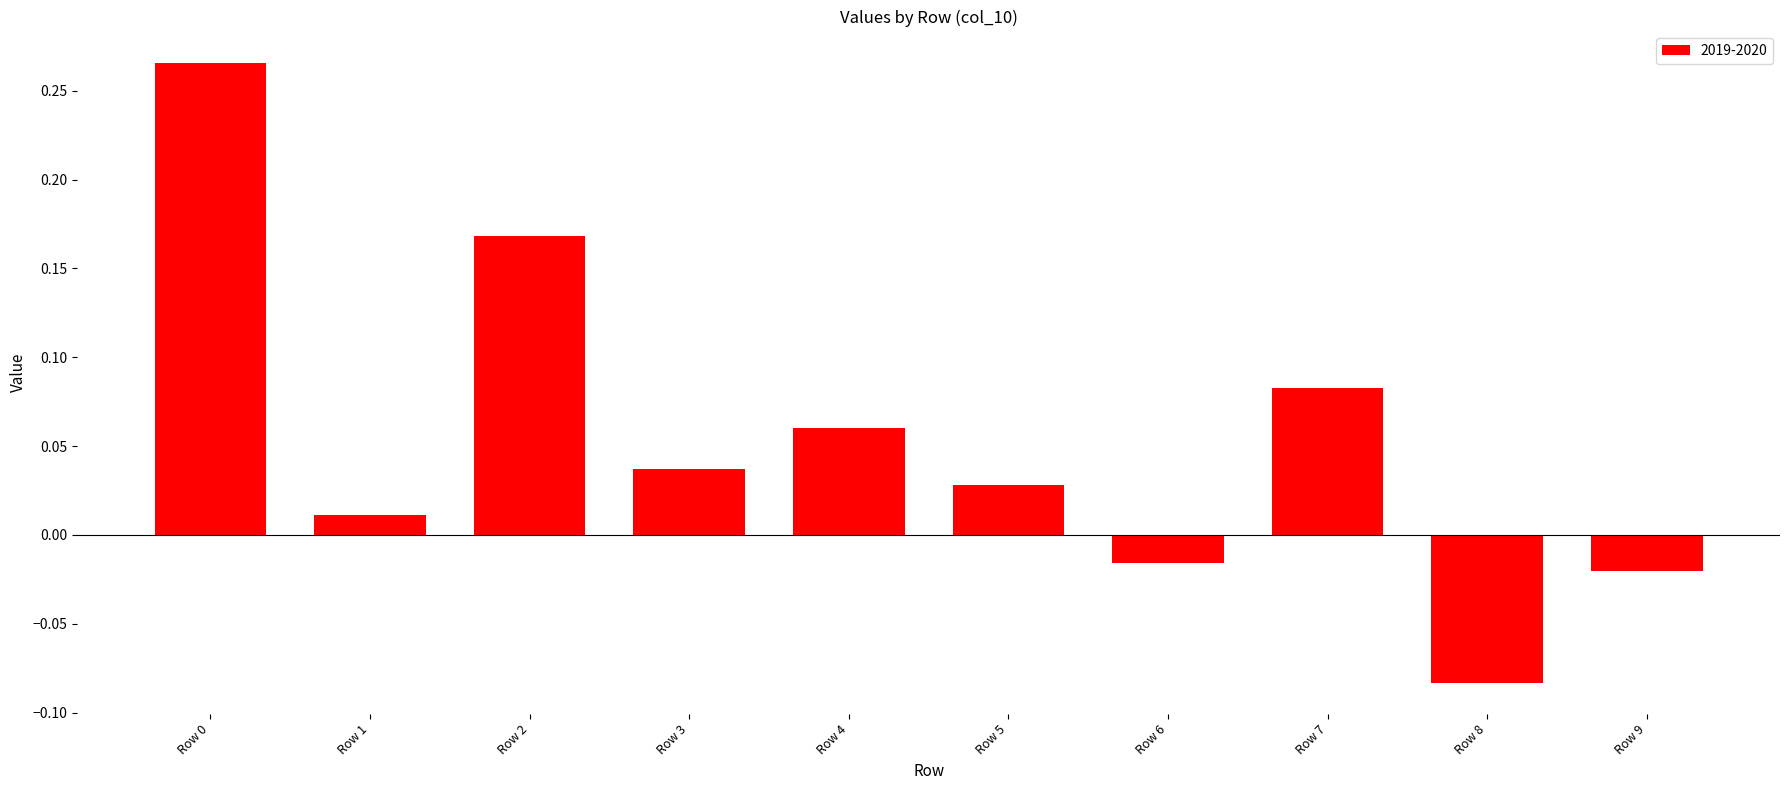

What is the sum of all values?

0.5